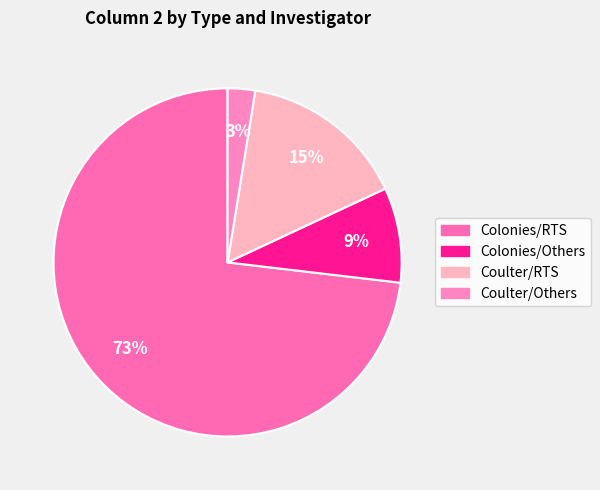

To the nearest percent, what percentage of the pie is Colonies/Others?

9%